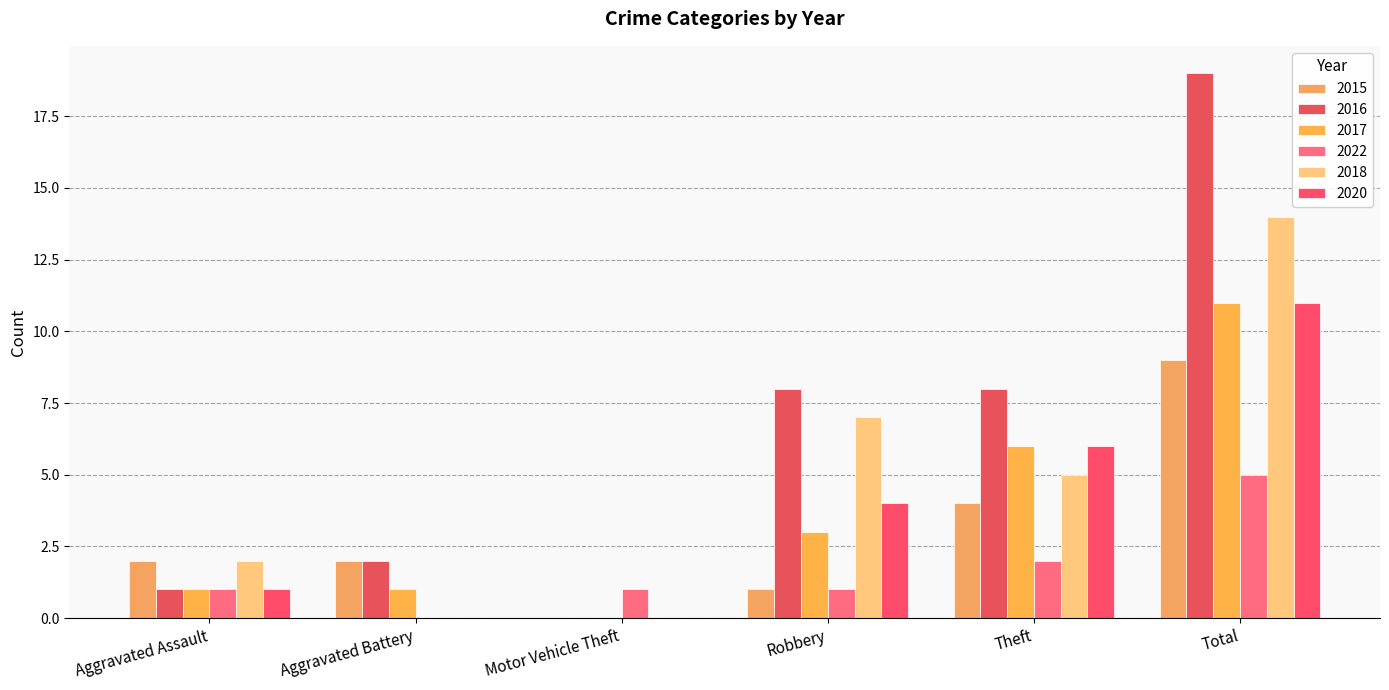

What is the label of the 3rd bar from the left?

Motor Vehicle Theft